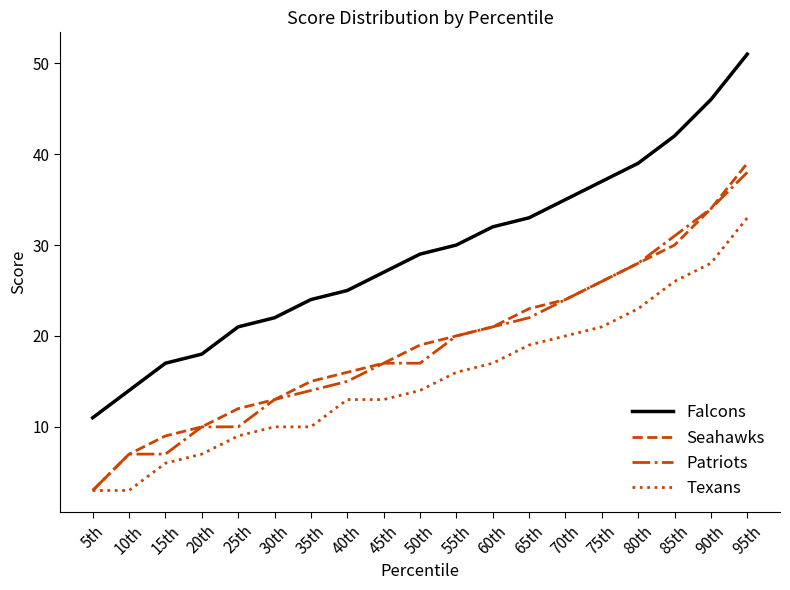

Rank the categories by Falcons value from highest to lowest.

95th, 90th, 85th, 80th, 75th, 70th, 65th, 60th, 55th, 50th, 45th, 40th, 35th, 30th, 25th, 20th, 15th, 10th, 5th